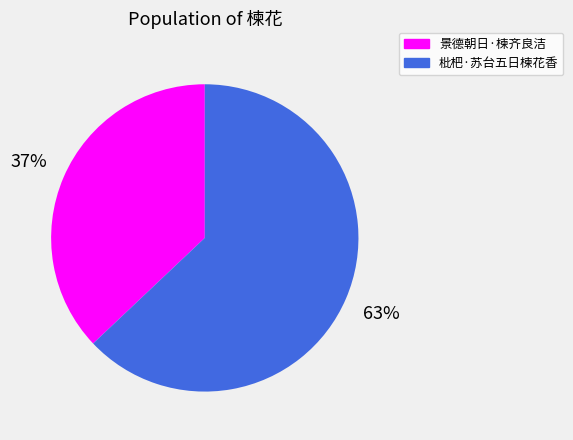

To the nearest percent, what is the difference between the largest and smallest slice percentages?

26%